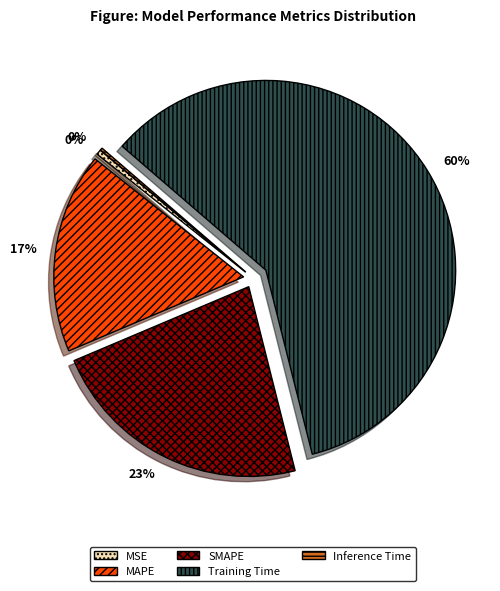

What is the largest slice in the pie chart?

Training Time